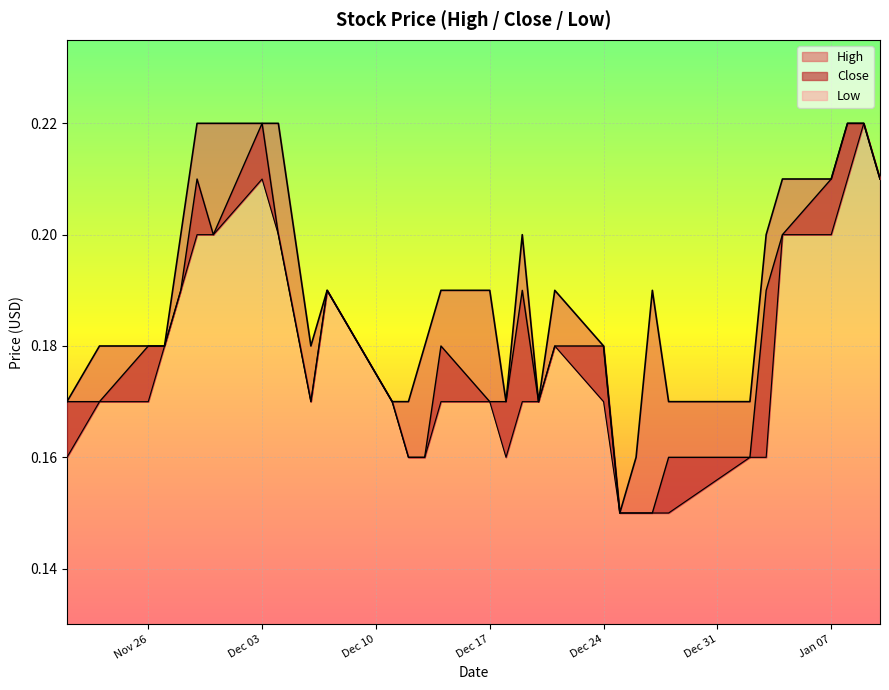

At which category does the chart reach its peak across all series?

2018-11-29